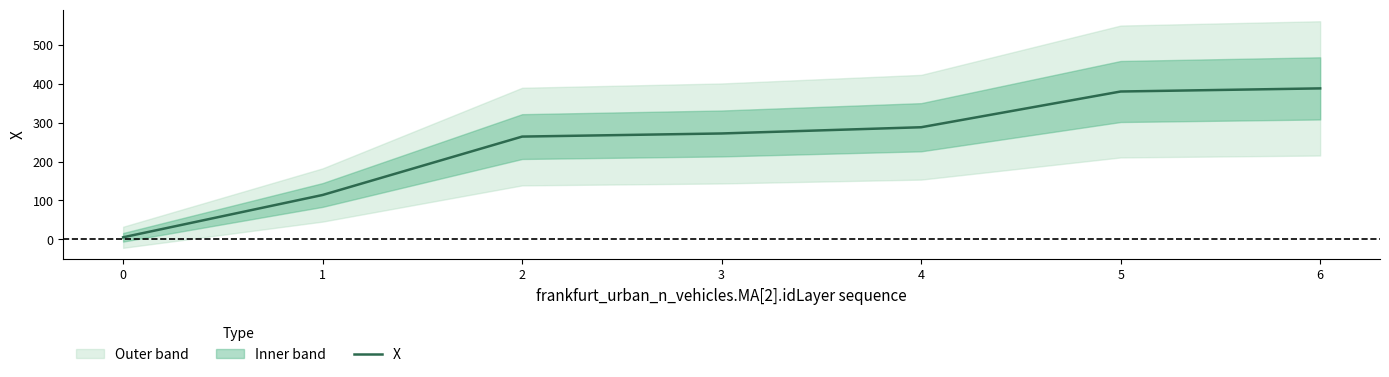

The value of X at 1 is 186.2. True or false?

False